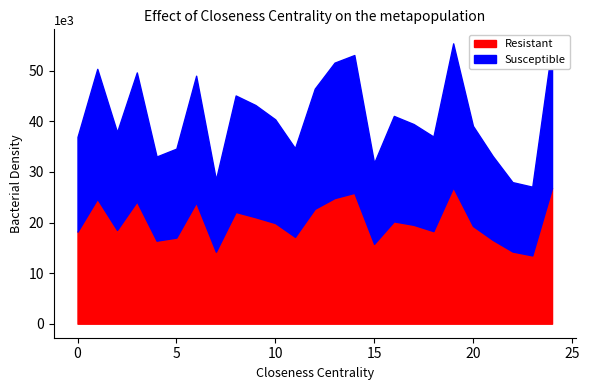

What is the minimum value for Resistant?

13494.3